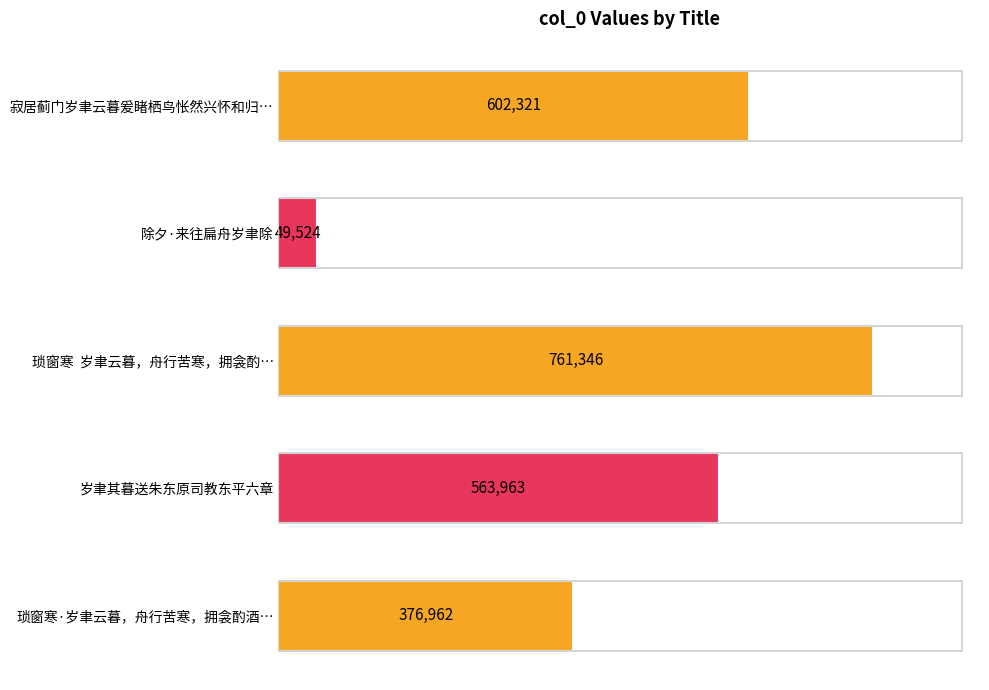

Rank the categories by value from highest to lowest.

琐窗寒  岁聿云暮，舟行苦寒，拥衾酌…, 寂居蓟门岁聿云暮爰睹栖鸟怅然兴怀和归…, 岁聿其暮送朱东原司教东平六章, 琐窗寒·岁聿云暮，舟行苦寒，拥衾酌酒…, 除夕·来往扁舟岁聿除